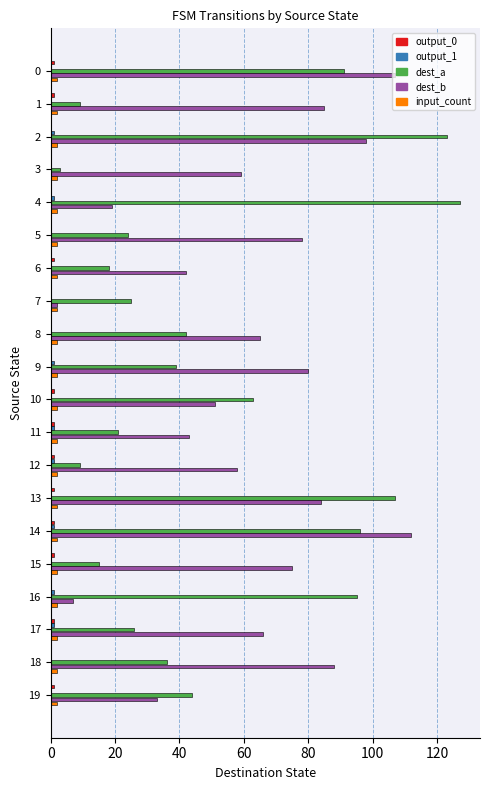

What is the spread (max minus min) of values at 14?

111